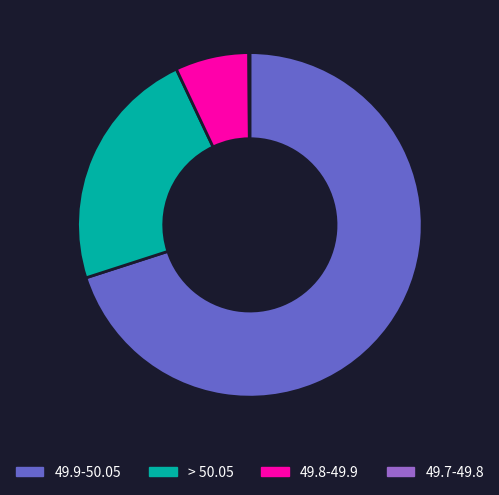

Is there any slice that represents more than half of the pie?

Yes